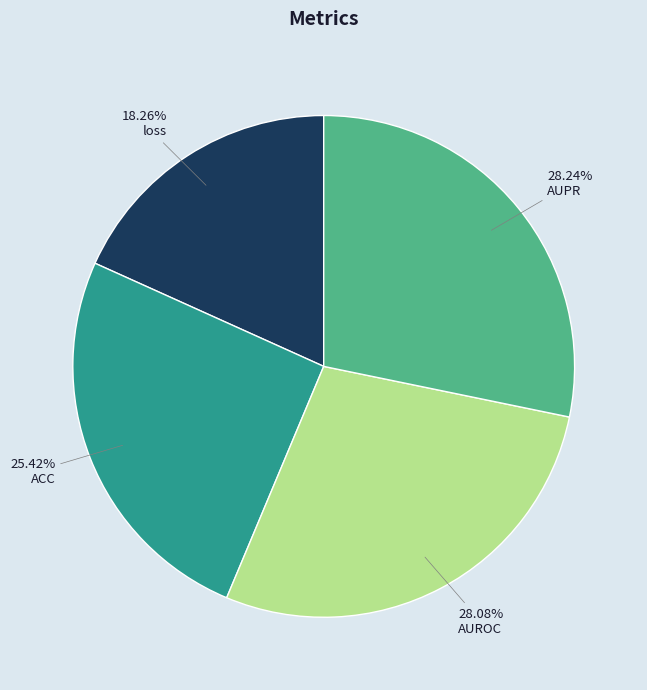

What percentage is the loss slice, to the nearest percent?

18%